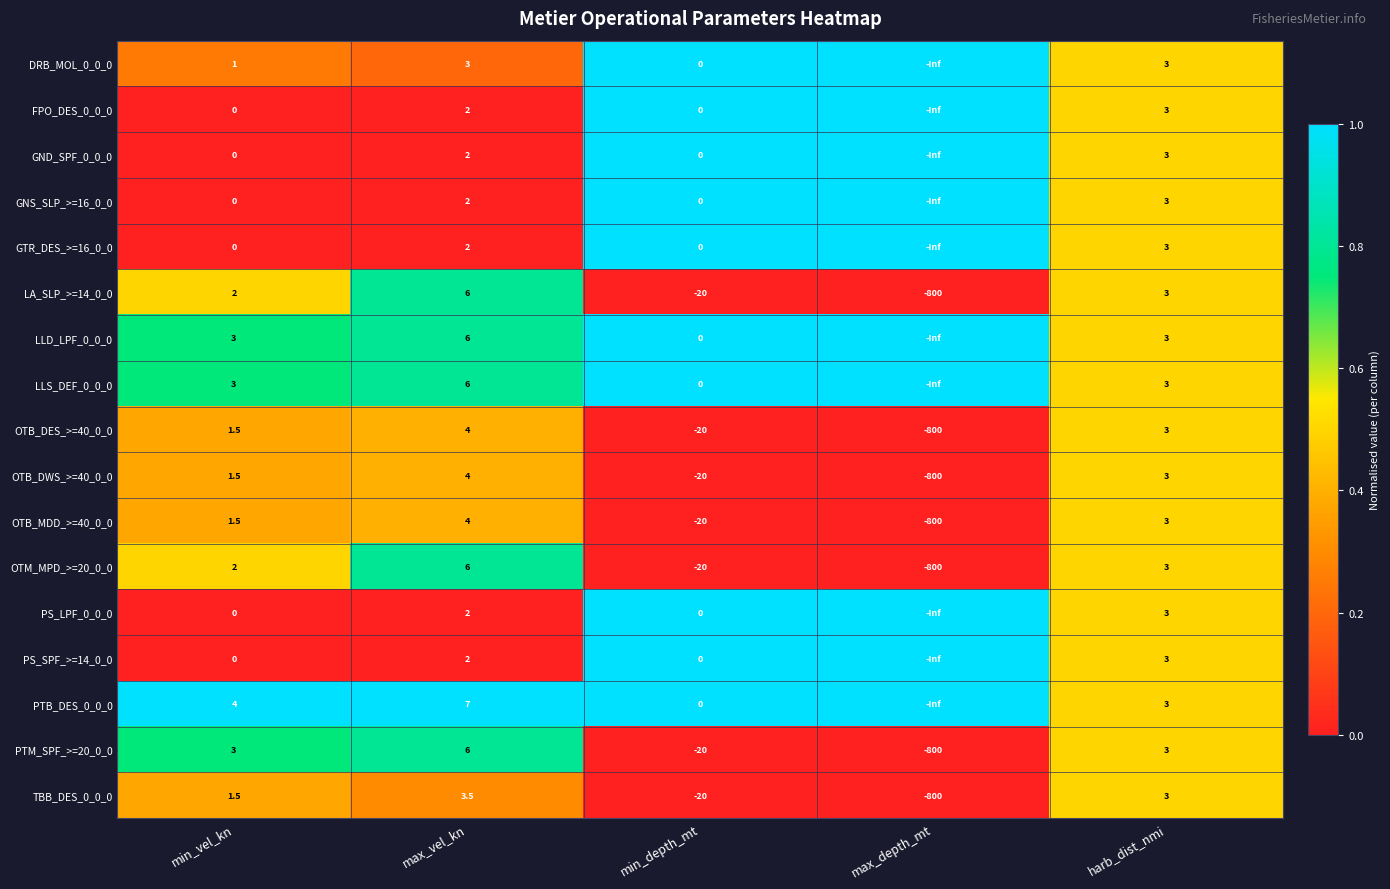

The FPO_DES_0_0_0 series shows -inf at min_depth_mt. True or false?

False